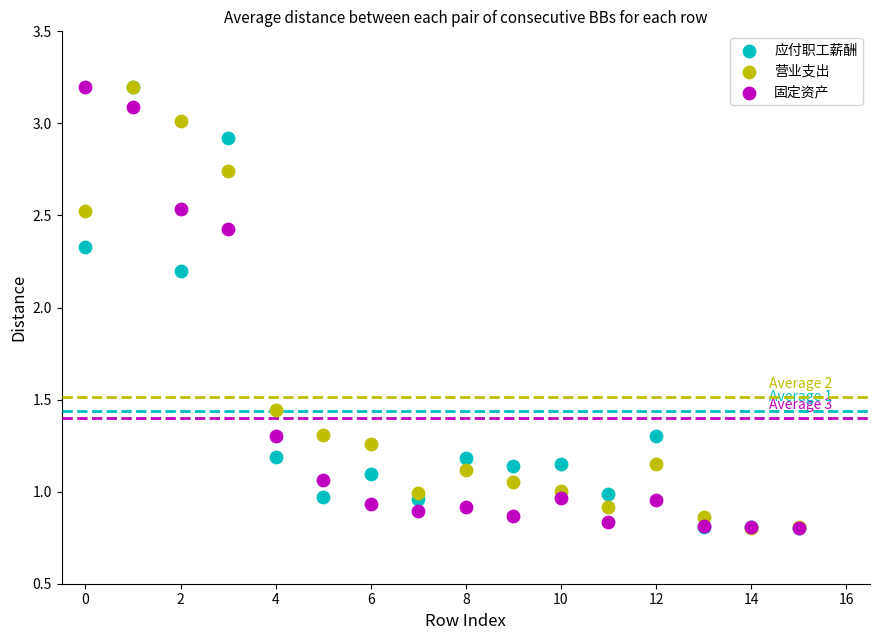

In the 应付职工薪酬 series, what Y value is closest to 2?

2.2